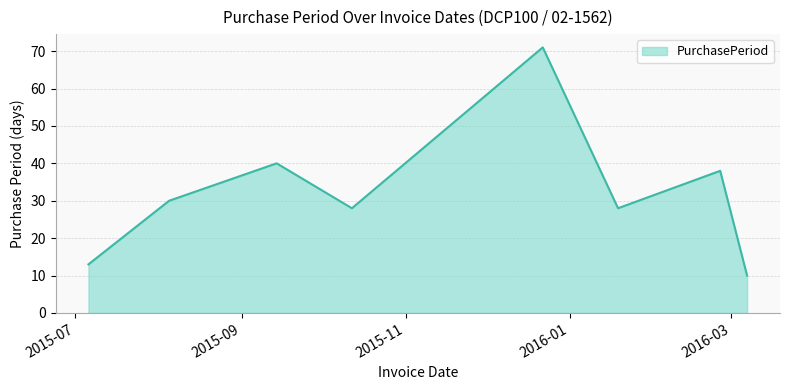

What is the greatest value displayed?

71